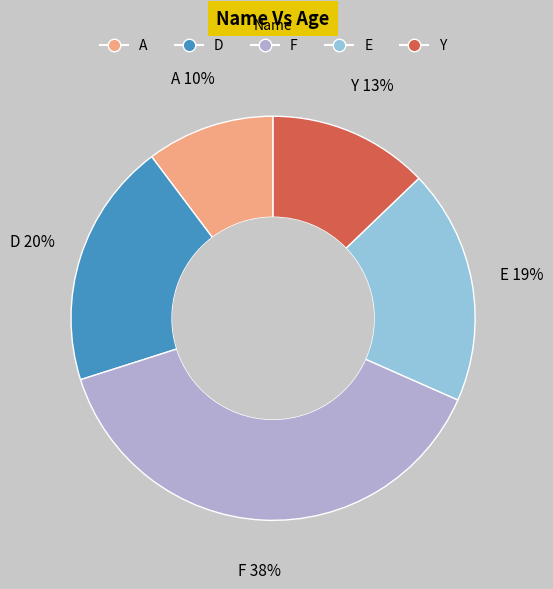

To the nearest percent, what is the average slice percentage?

20%